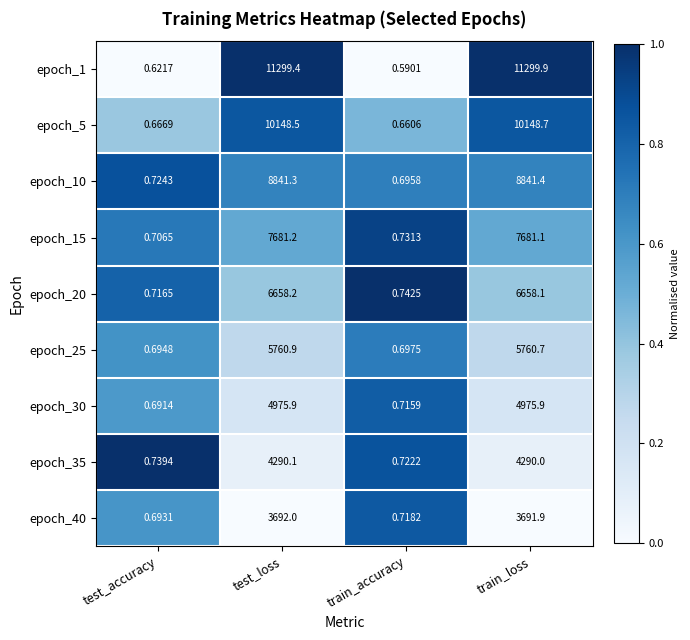

Which series changed the most between test_accuracy and test_loss?

epoch_1